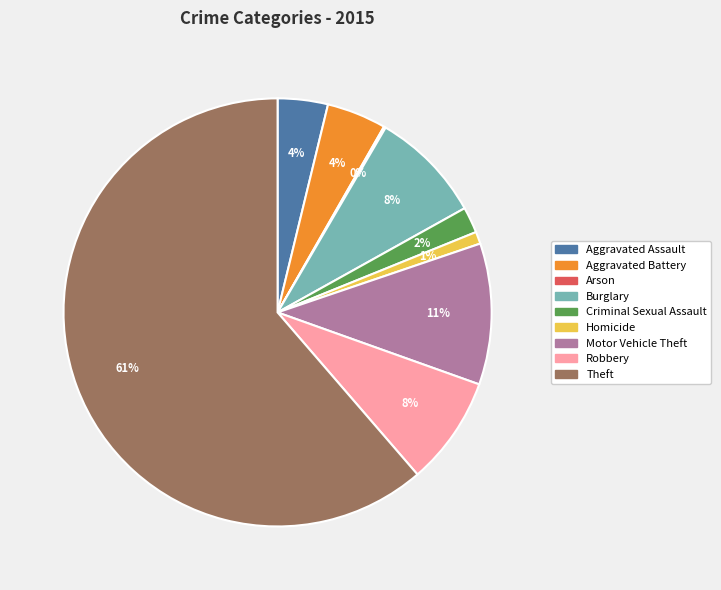

The Theft slice represents 61% of the pie. True or false?

True